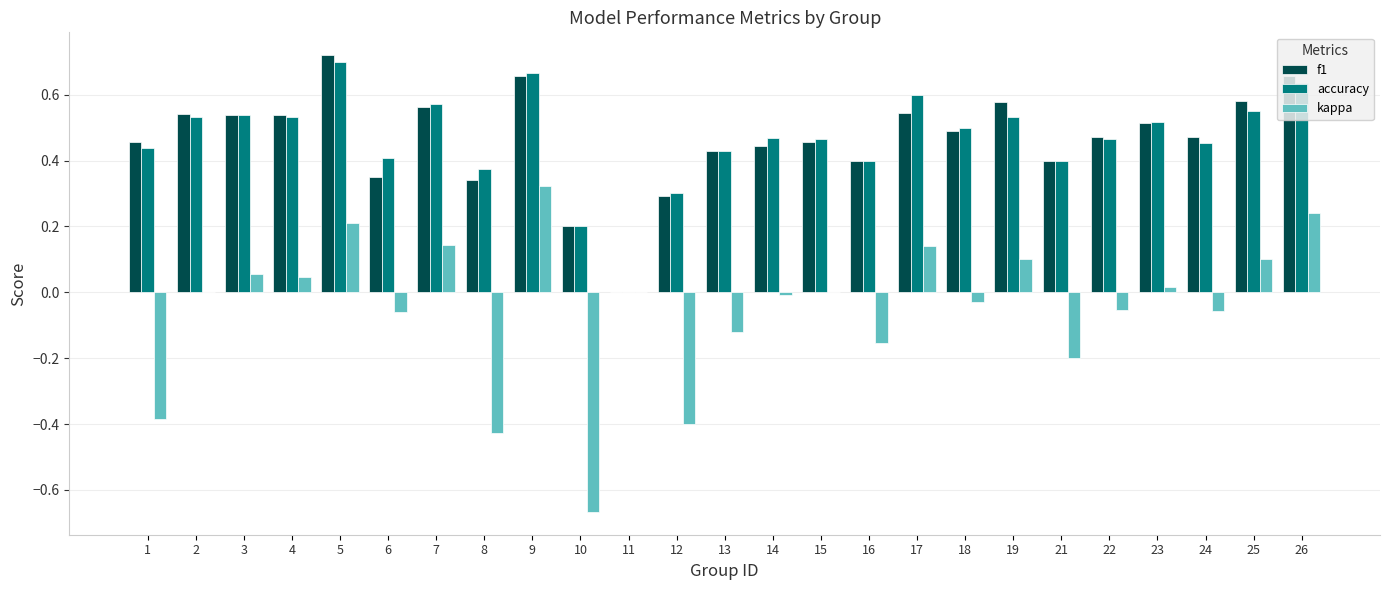

Is the value of accuracy at 10 greater than the value of kappa at 2?

Yes